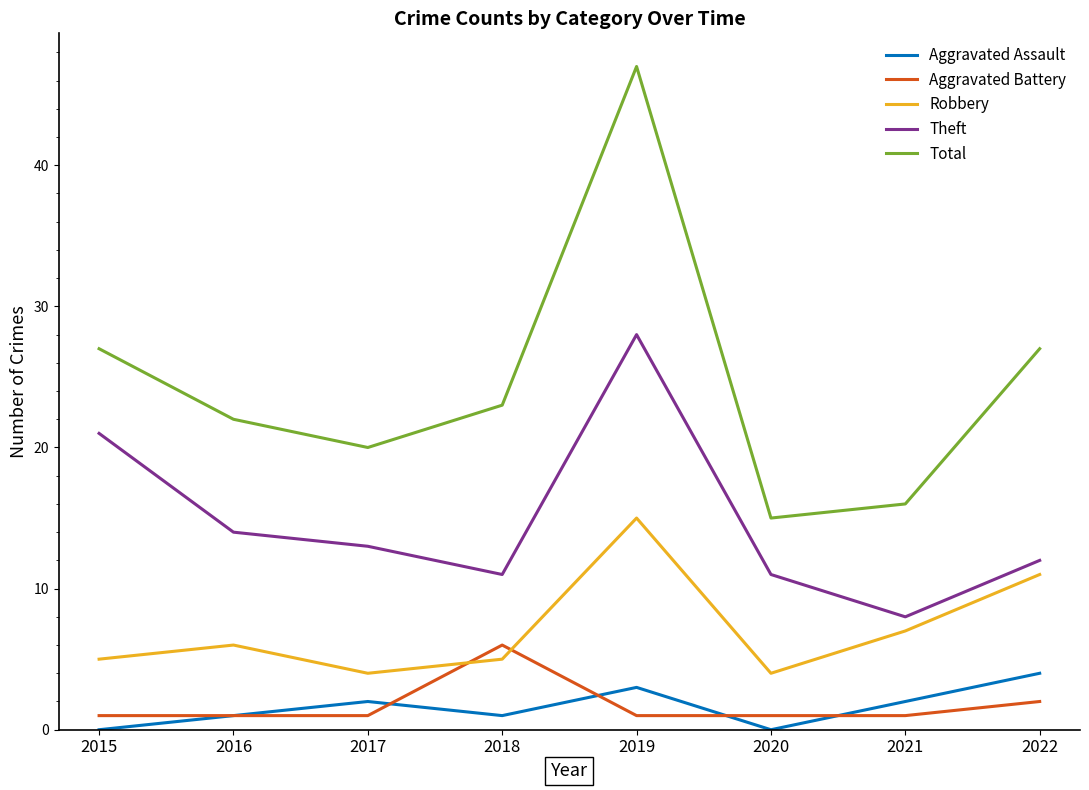

What is the average value of the Theft series?

15